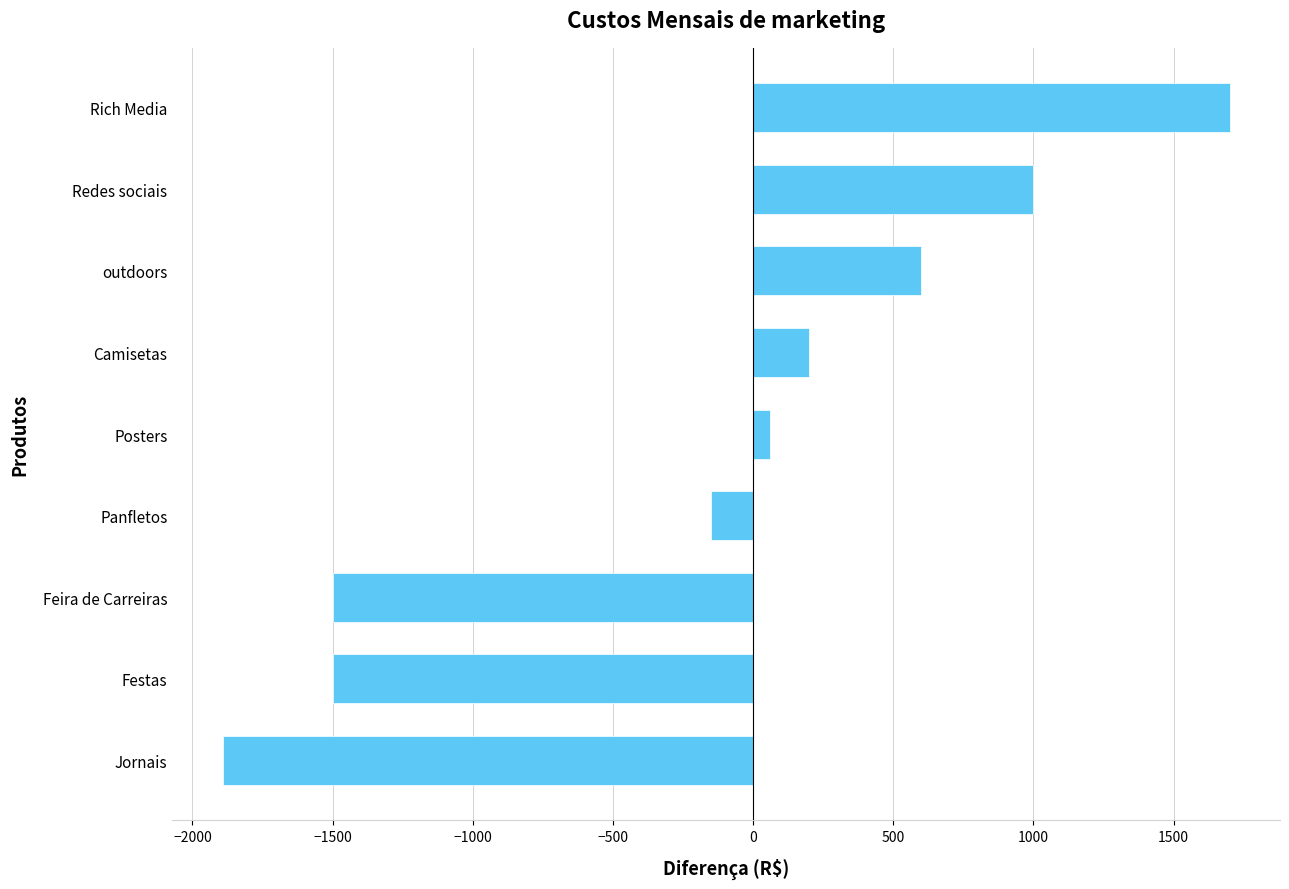

What is the sum of the values at Panfletos and outdoors?

450